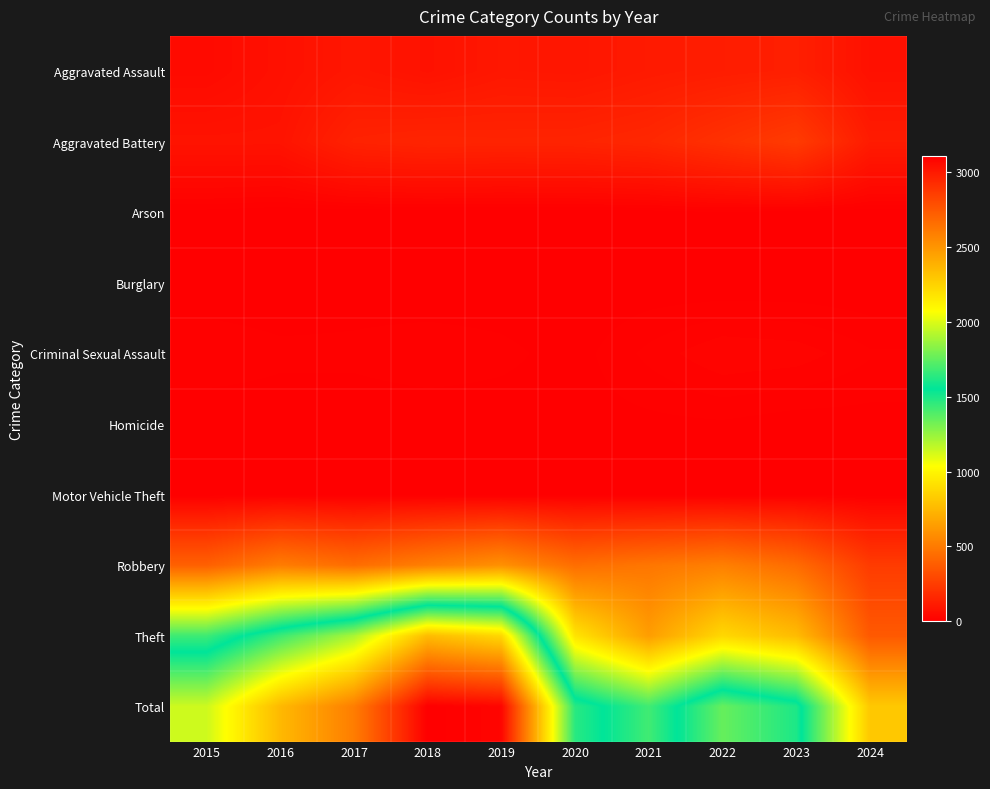

Reading left to right, extract all data points from this chart.

Aggravated Assault: 2015=46	2016=71	2017=95	2018=77	2019=98	2020=94	2021=110	2022=121	2023=130	2024=72
Aggravated Battery: 2015=82	2016=82	2017=142	2018=152	2019=148	2020=150	2021=163	2022=202	2023=244	2024=116
Arson: 2015=3	2016=0	2017=0	2018=1	2019=1	2020=1	2021=2	2022=5	2023=2	2024=0
Burglary: 2015=0	2016=0	2017=2	2018=0	2019=1	2020=0	2021=1	2022=0	2023=0	2024=0
Criminal Sexual Assault: 2015=12	2016=8	2017=8	2018=11	2019=8	2020=3	2021=14	2022=24	2023=22	2024=13
Homicide: 2015=0	2016=1	2017=1	2018=1	2019=2	2020=3	2021=4	2022=5	2023=2	2024=3
Motor Vehicle Theft: 2015=1	2016=4	2017=2	2018=1	2019=1	2020=3	2021=2	2022=2	2023=6	2024=2
Robbery: 2015=395	2016=510	2017=446	2018=520	2019=591	2020=450	2021=484	2022=521	2023=440	2024=245
Theft: 2015=1429	2016=1676	2017=1896	2018=2342	2019=2230	2020=930	2021=642	2022=880	2023=765	2024=366
Total: 2015=1968	2016=2352	2017=2592	2018=3105	2019=3080	2020=1634	2021=1422	2022=1760	2023=1611	2024=817